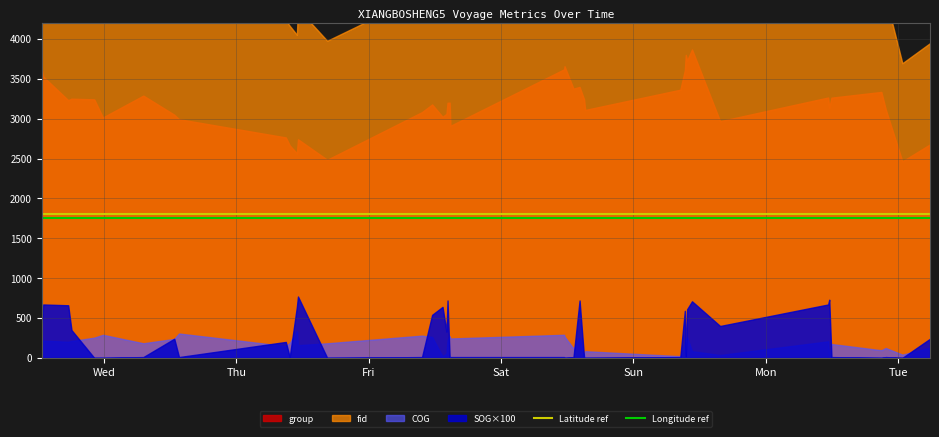

True or false: Longitude ref has more than 2 interior local peaks.

False